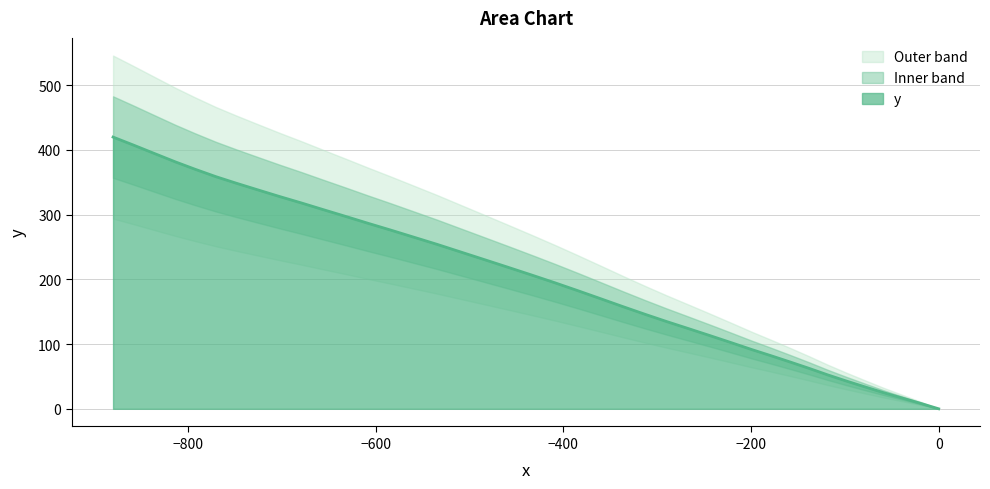

What position from the right is −800?

39